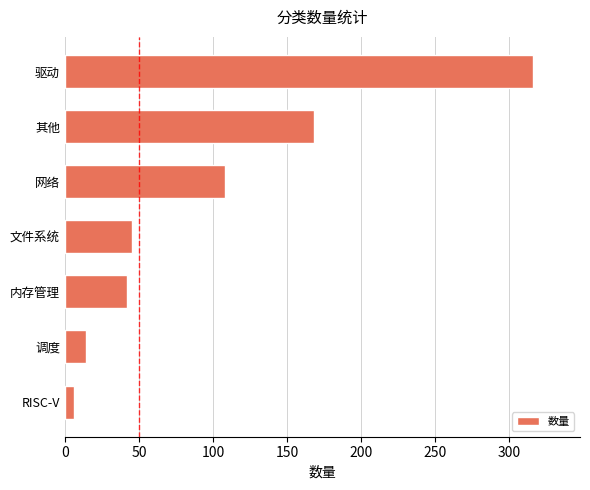

What is the difference between the second highest and minimum values?

162